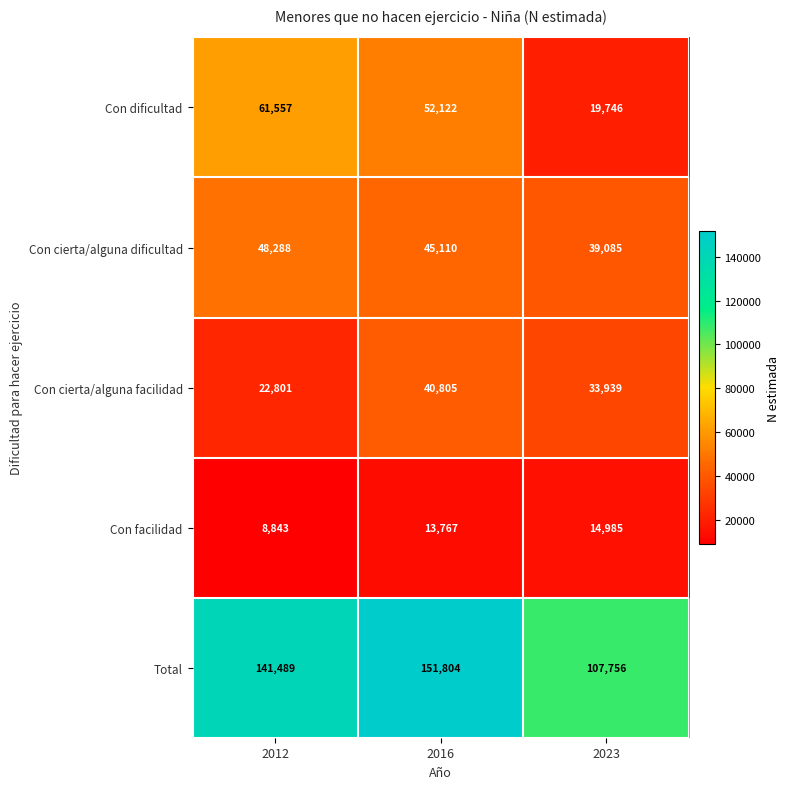

At which category is the sum across all series the highest?

2016